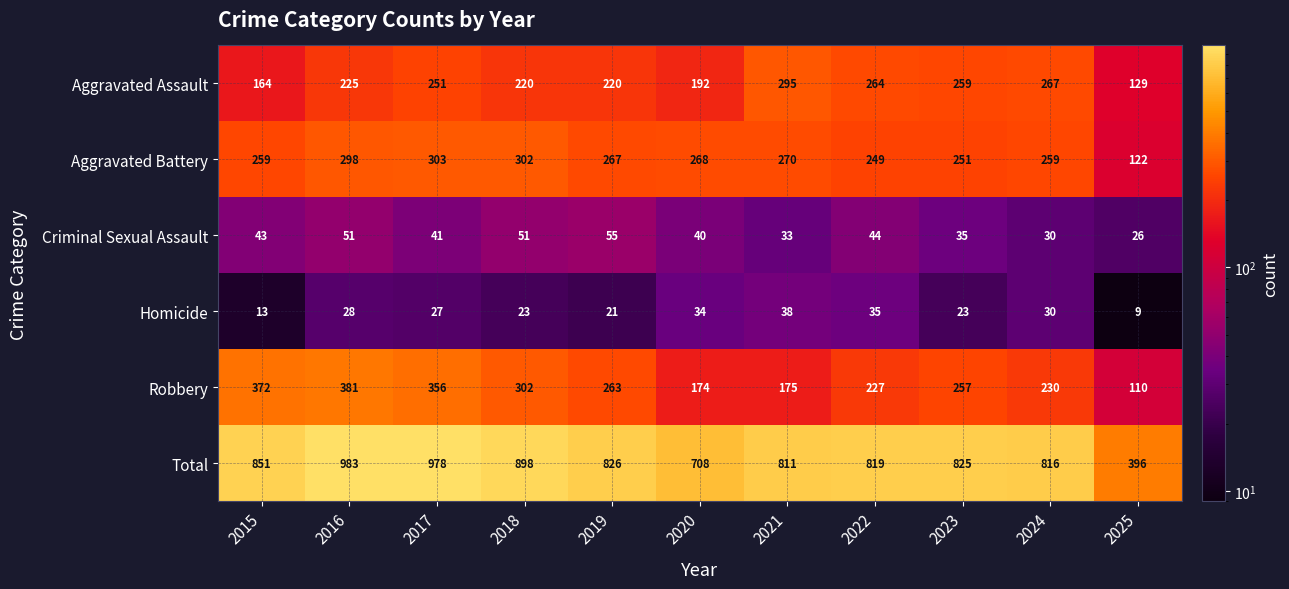

How many data points does each series have?

11